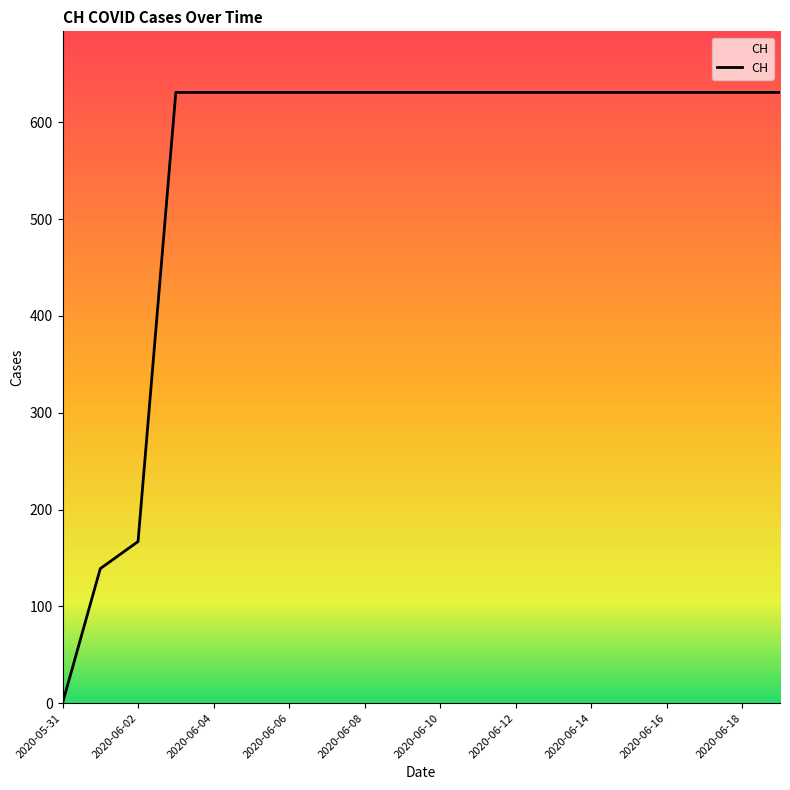

Reading left to right, transcribe all the data shown in this chart.

0	139	167	631	631	631	631	631	631	631	631	631	631	631	631	631	631	631	631	631